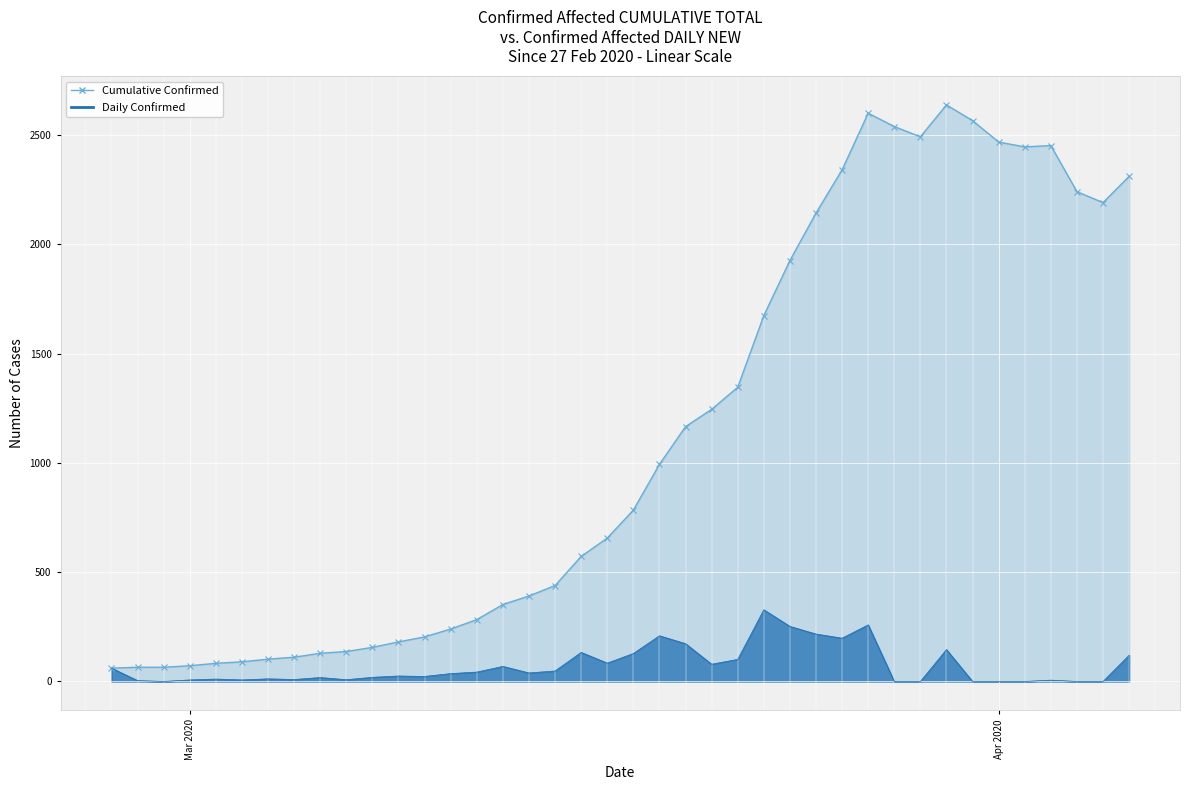

What is the difference between the maximum and minimum values in the Cumulative Confirmed series?

2577